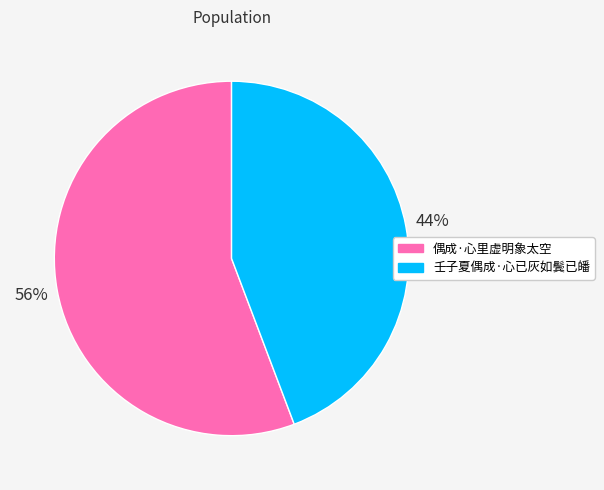

Between 壬子夏偶成·心已灰如鬓已皤 and 偶成·心里虚明象太空, which is larger?

偶成·心里虚明象太空